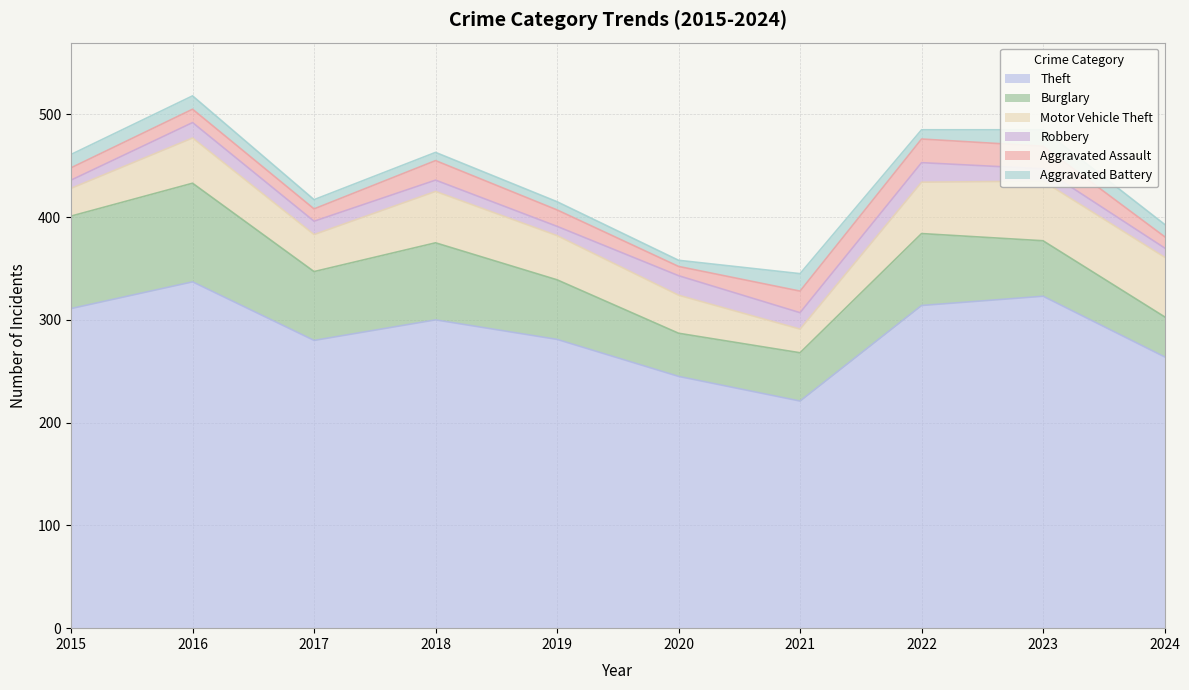

How many data points in Motor Vehicle Theft are less than 44?

5